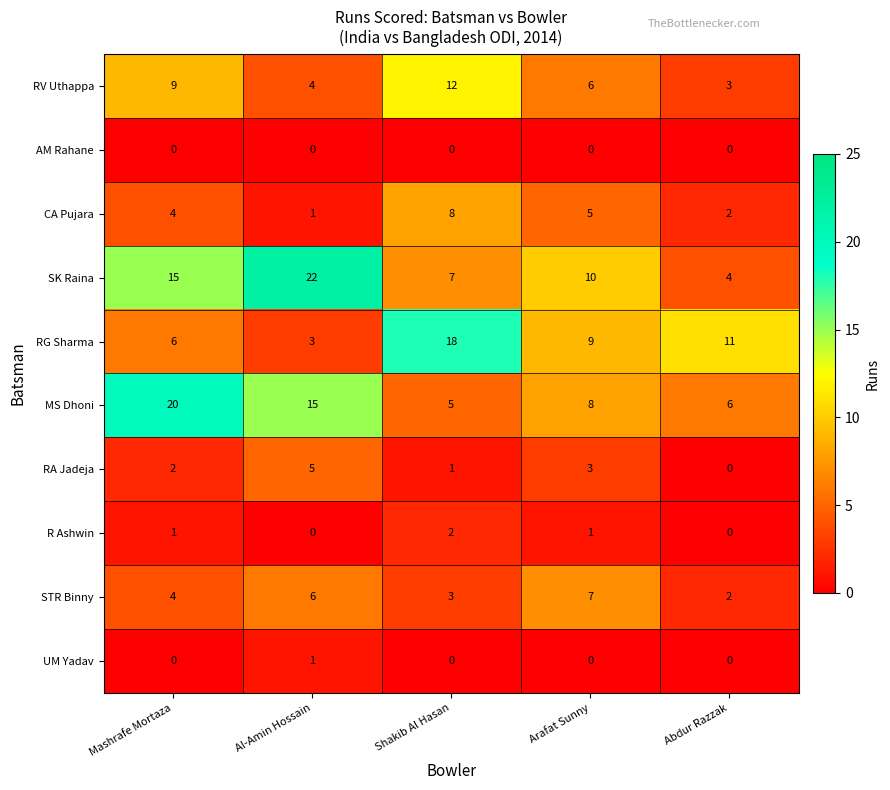

Rank the categories by MS Dhoni value from lowest to highest.

Shakib Al Hasan, Abdur Razzak, Arafat Sunny, Al-Amin Hossain, Mashrafe Mortaza